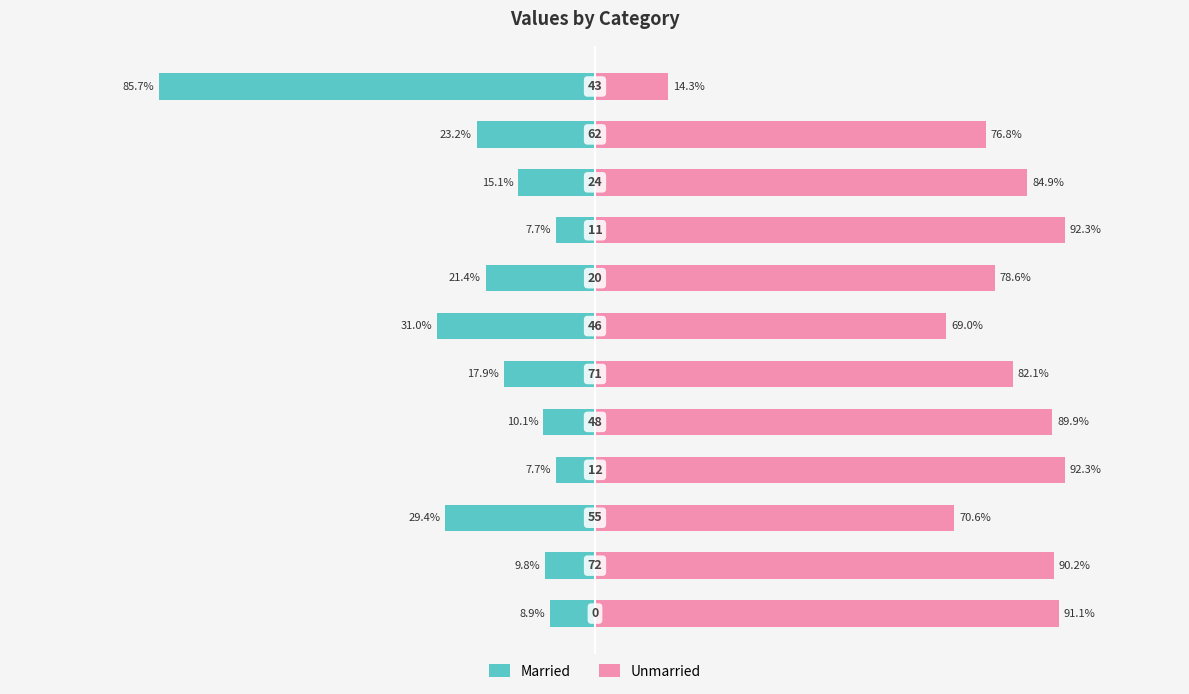

Reading left to right, list all the values displayed in this chart.

Married: -8.9	-9.8	-29.4	-7.7	-10.1	-17.9	-31.0	-21.4	-7.7	-15.1	-23.2	-85.7
Unmarried: 91.1	90.2	70.6	92.3	89.9	82.1	69.0	78.6	92.3	84.9	76.8	14.3